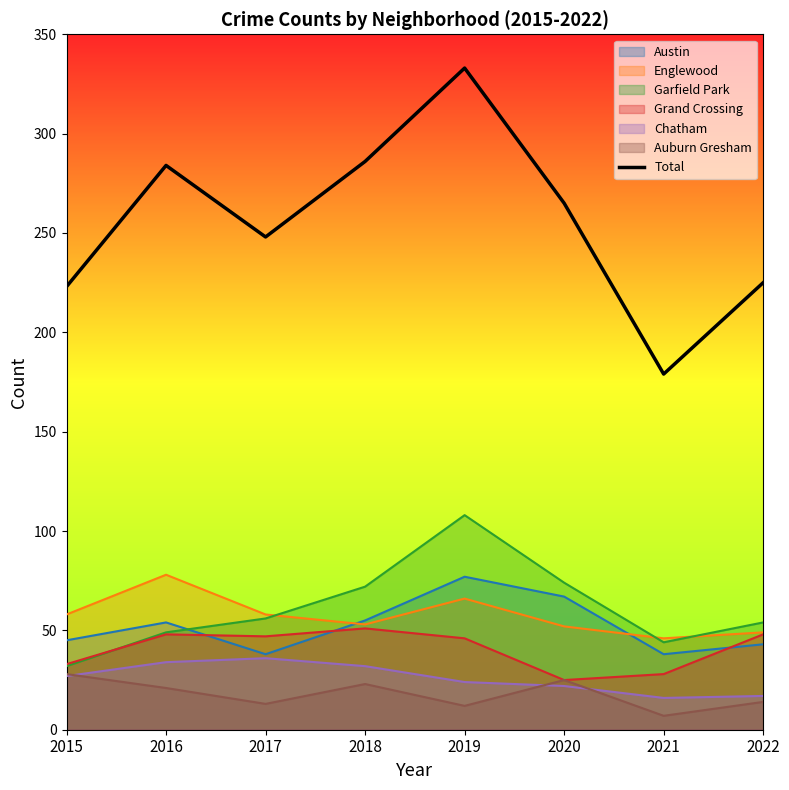

The value at 2021 is 179. True or false?

True